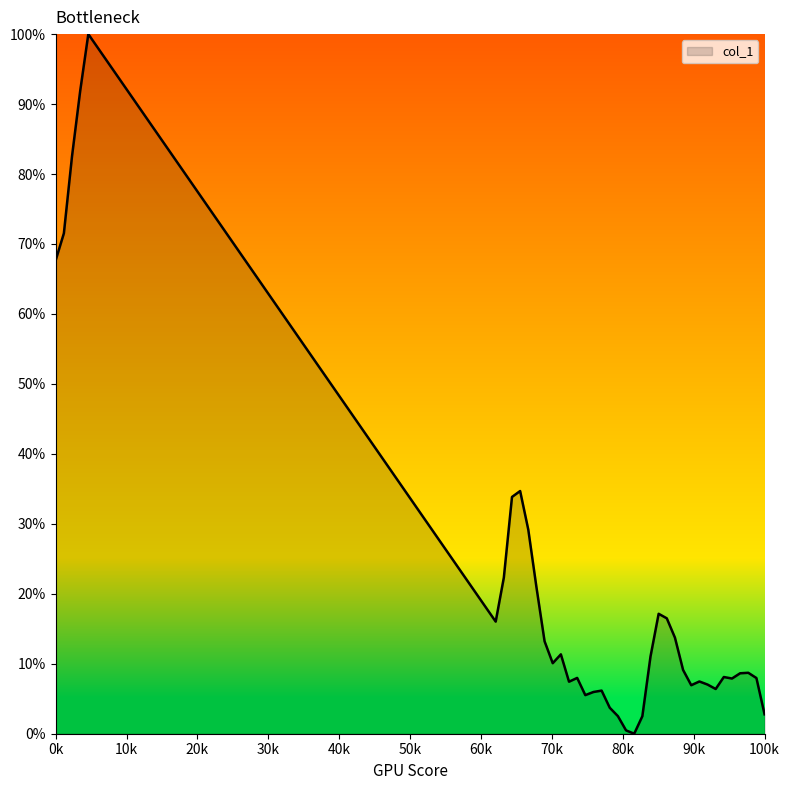

How many lines are shown in the chart?

1